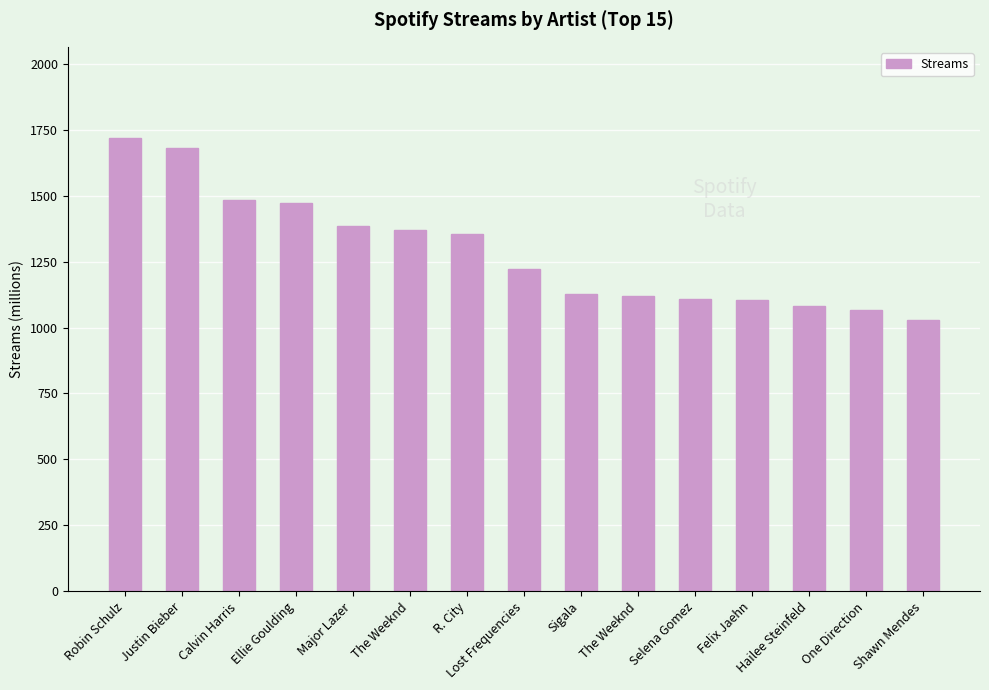

At which label is the value closest to 1374?

The Weeknd